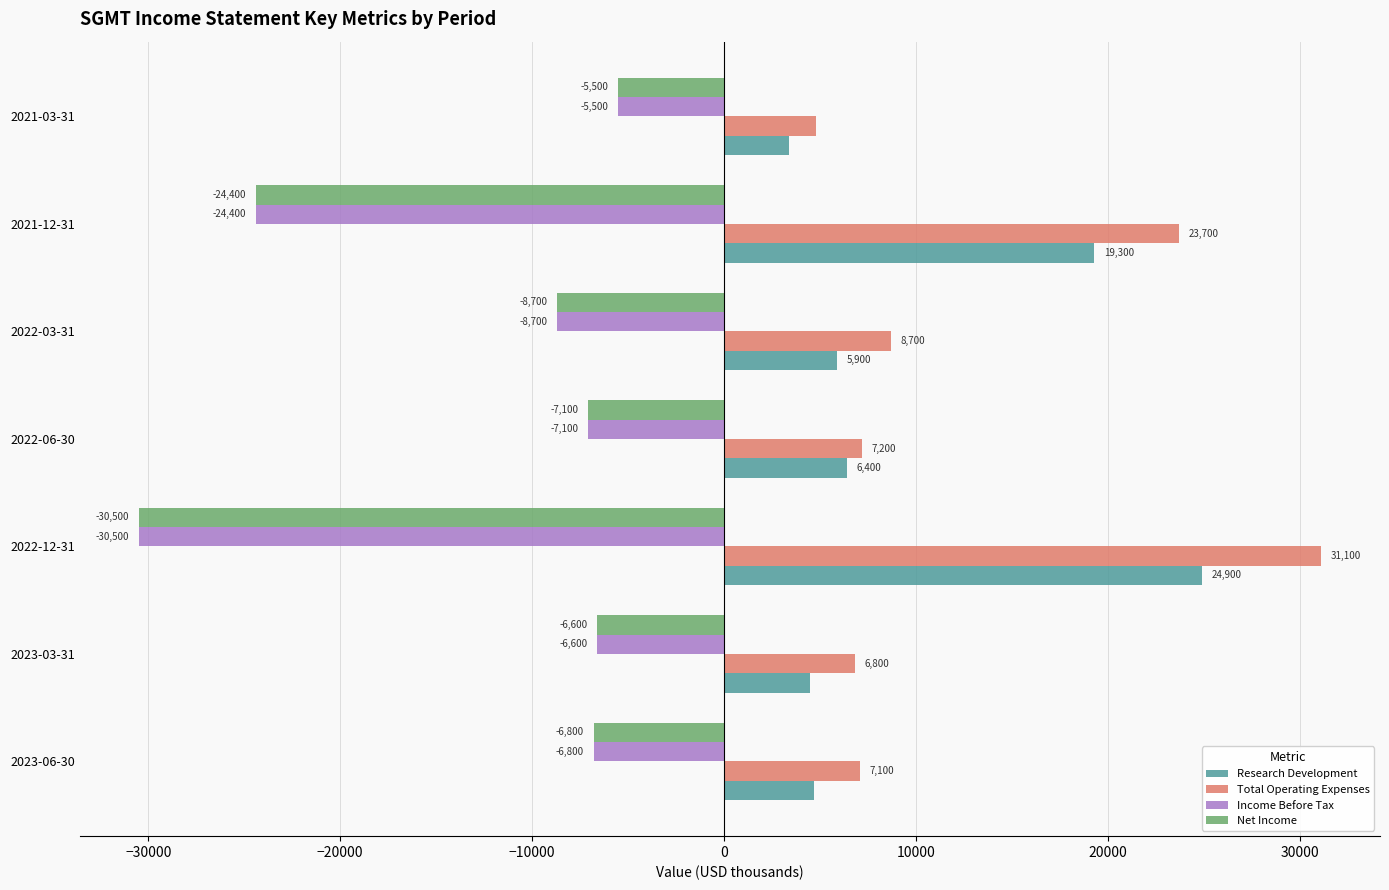

How many data points does each series have?

7